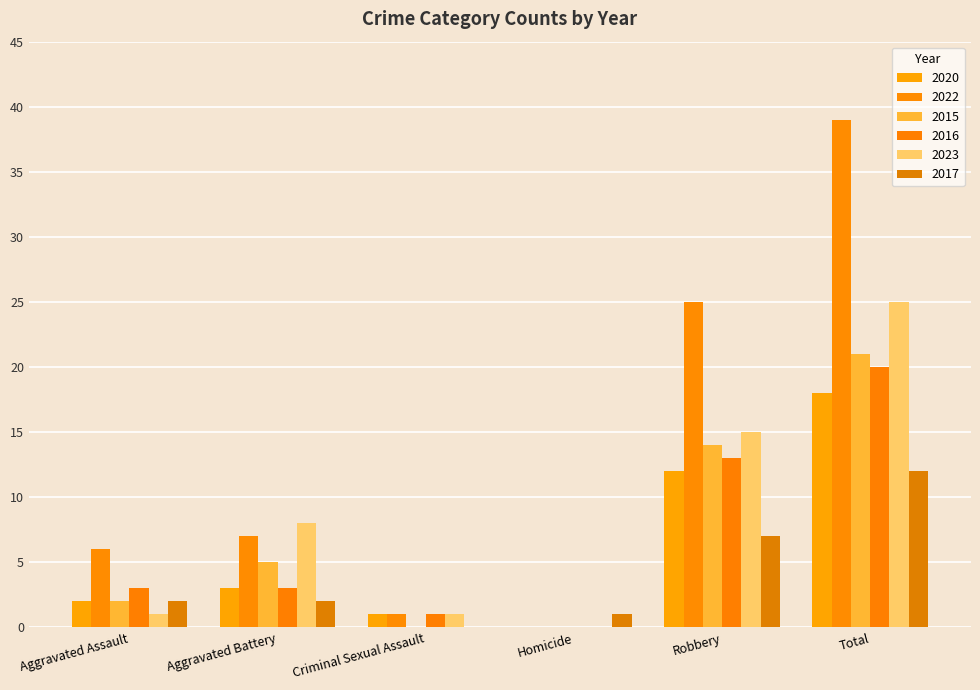

Does the chart contain stacked bars?

No